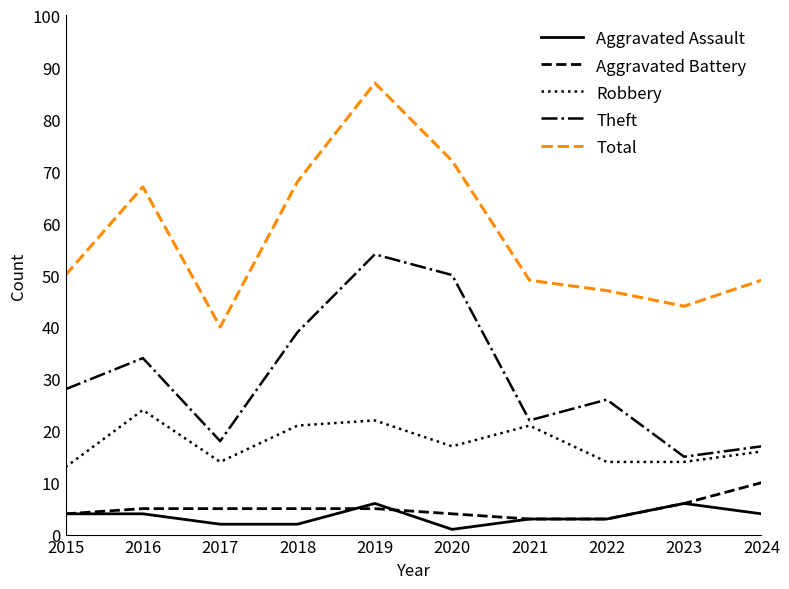

True or false: Total and Theft cross at least once.

False